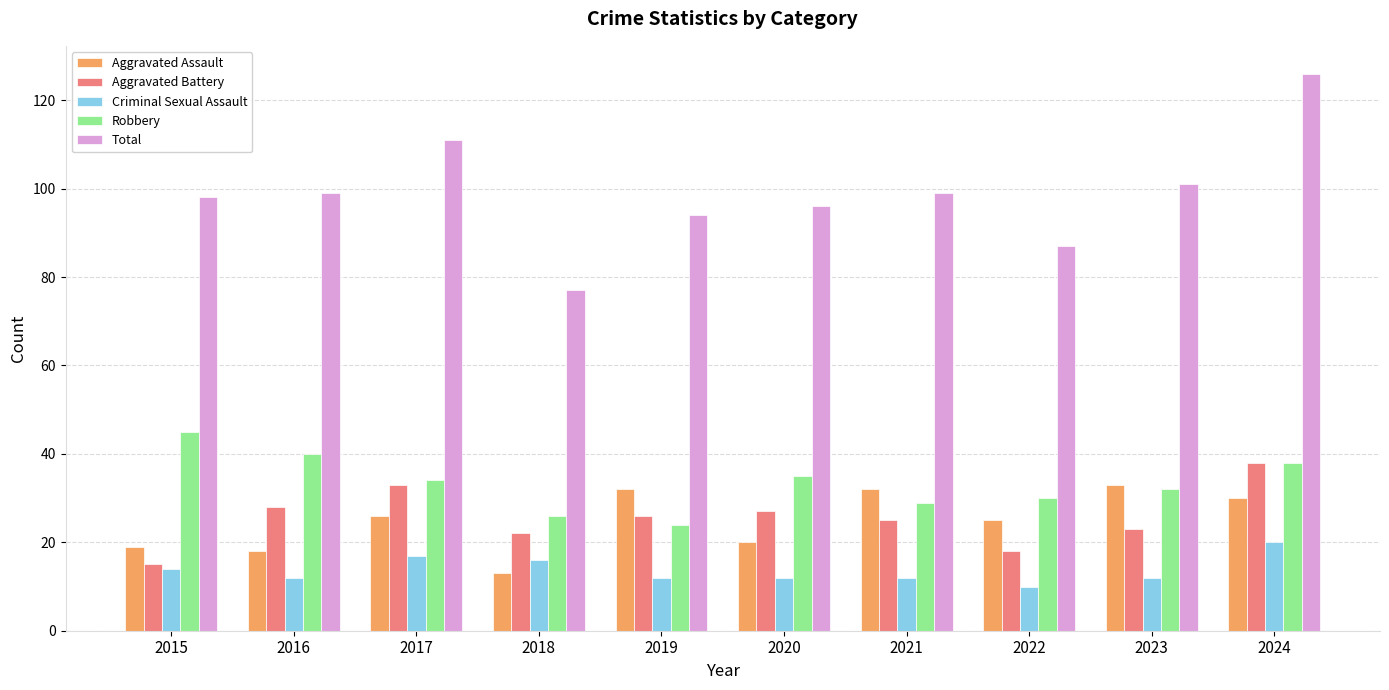

What value does the Total series have at 2015?

98